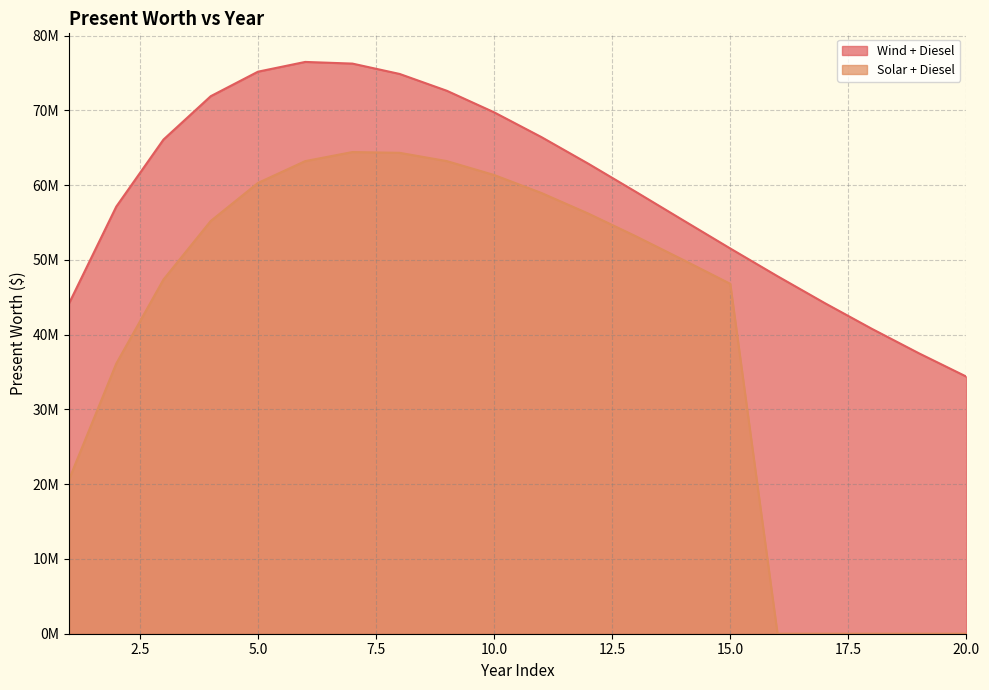

What are all the series names shown in the legend?

Wind + Diesel, Solar + Diesel